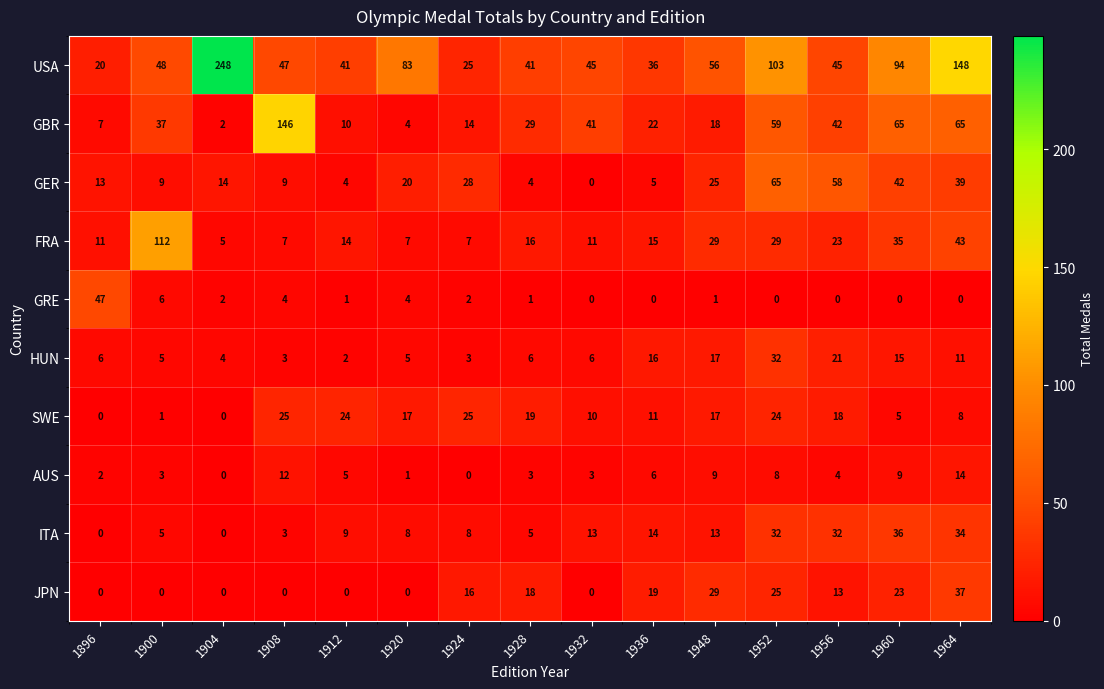

How many data points does each series have?

15